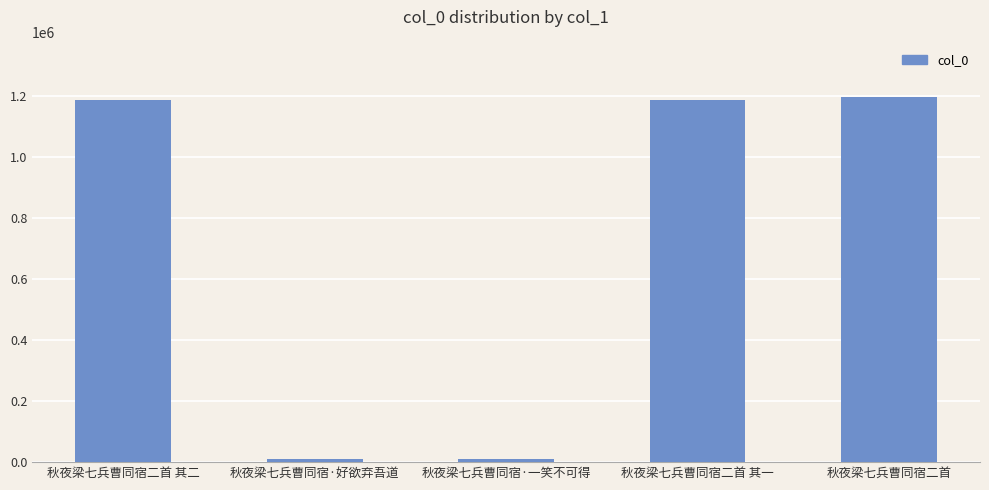

What is the difference between the maximum and minimum values?

1186165